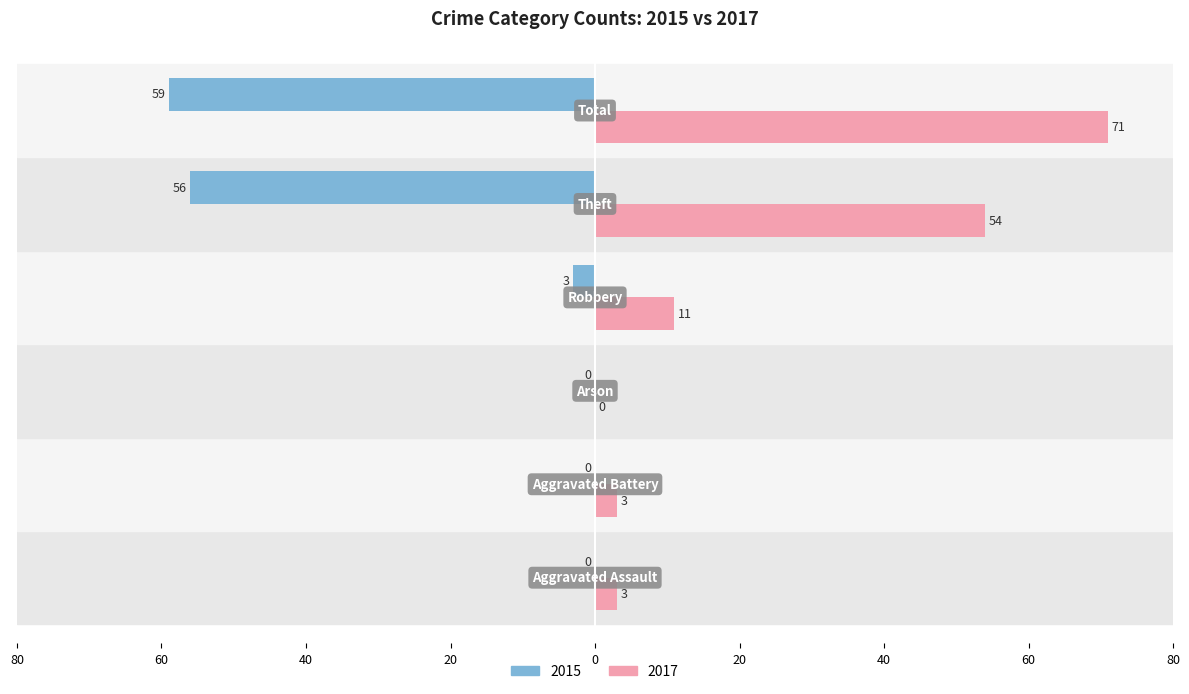

What is the label of the 4th bar from the left?

Robbery